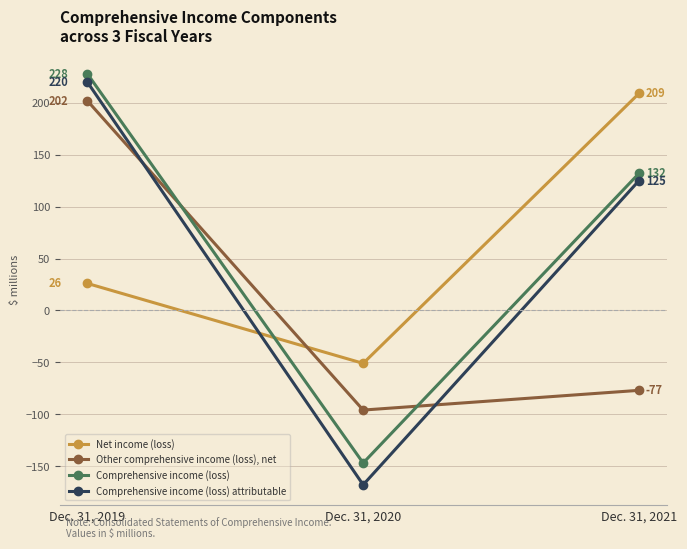

What is the greatest value displayed?

228